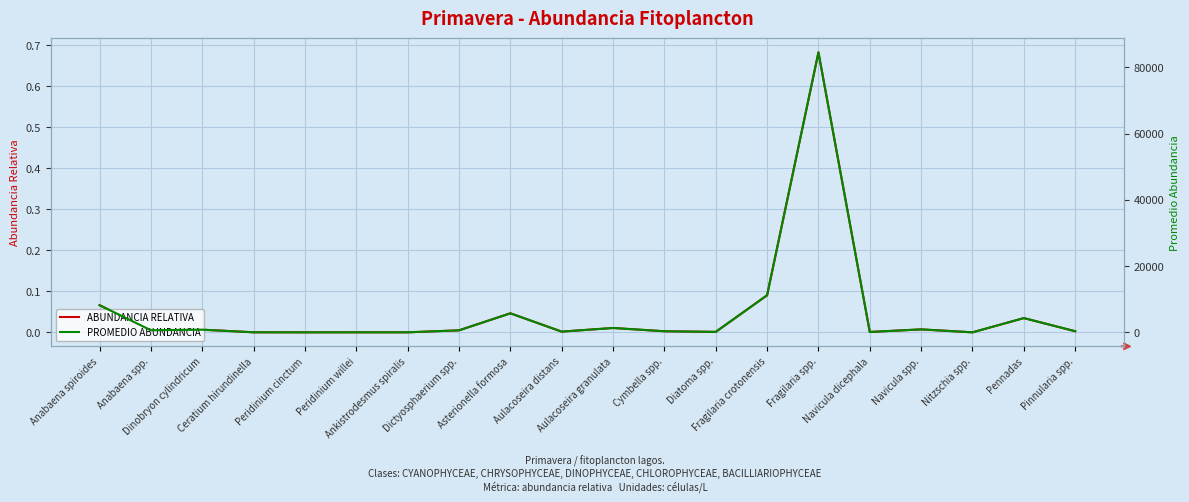

Where is the first local maximum for PROMEDIO ABUNDANCIA?

Dinobryon cylindricum